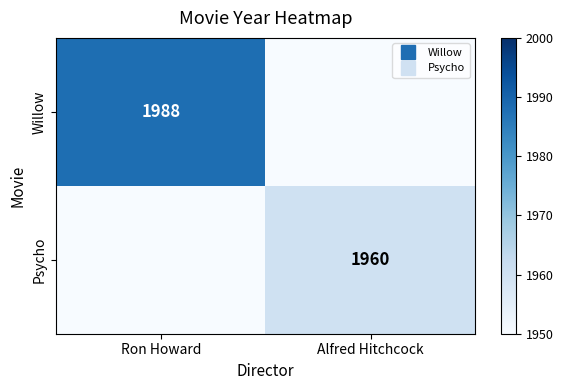

What is the total value across all series at Alfred Hitchcock?

1960